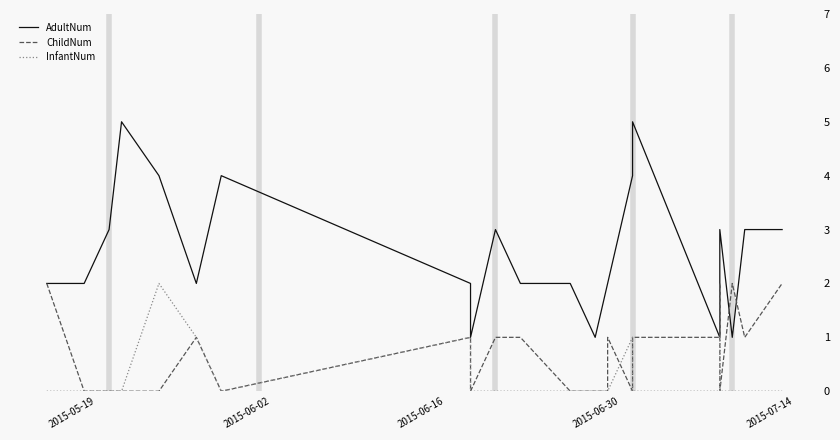

The value of AdultNum at 14 is 3. True or false?

False